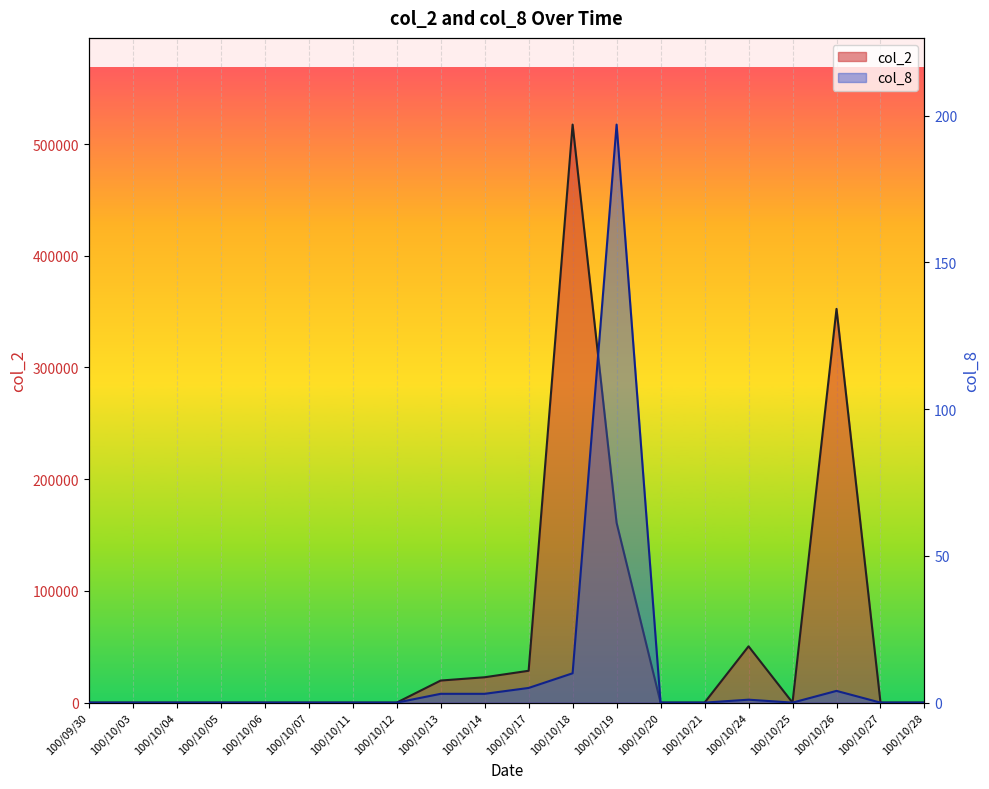

In col_8, how many points are higher than both neighbors (excluding endpoints)?

3